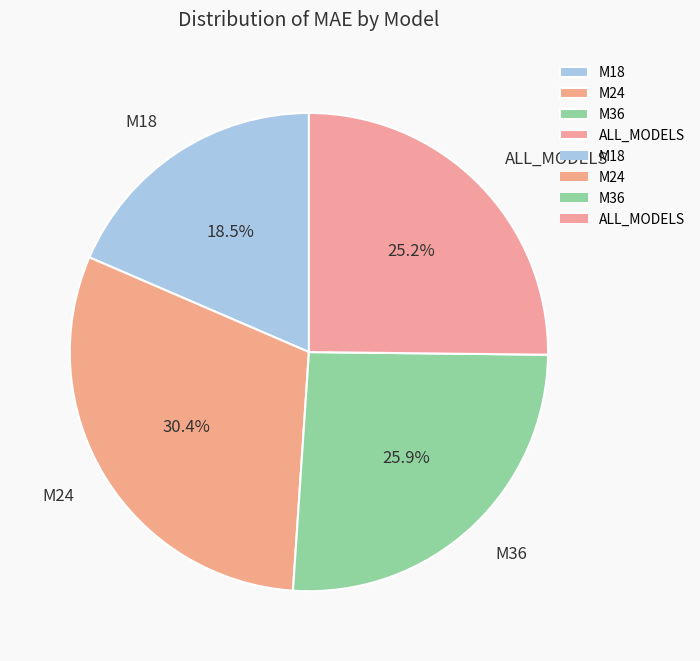

Which slice is the largest?

M24